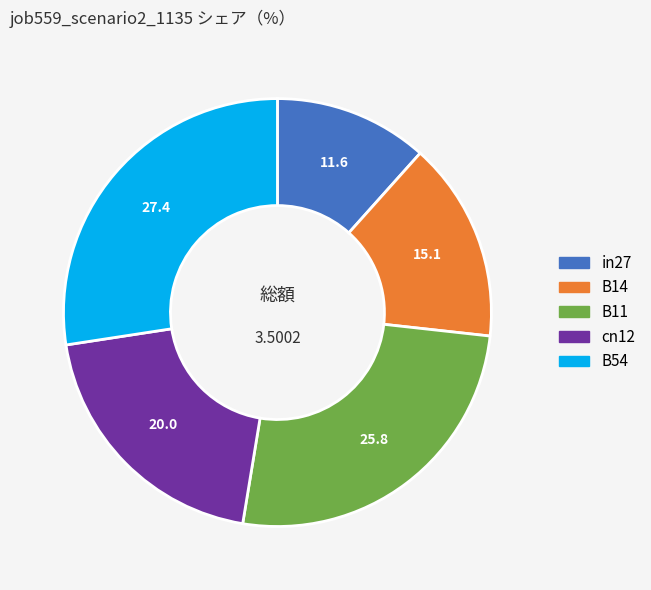

Between cn12 and B54, which is larger?

B54